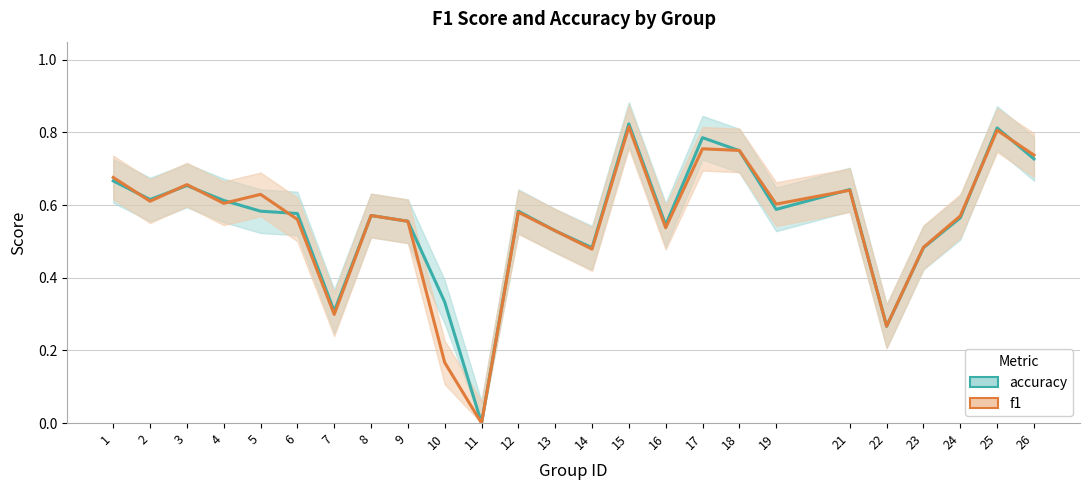

Rank the categories by accuracy value from highest to lowest.

15, 25, 17, 18, 26, 1, 3, 21, 2, 4, 19, 5, 12, 6, 8, 24, 9, 16, 13, 14, 23, 10, 7, 22, 11